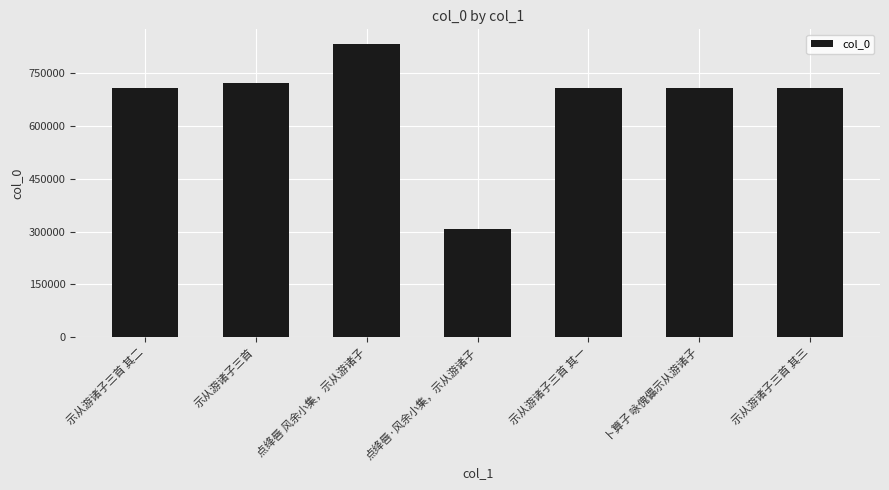

What is the sum of the values at 点绛唇·风余小集，示从游诸子 and 点绛唇 风余小集，示从游诸子?

1140973